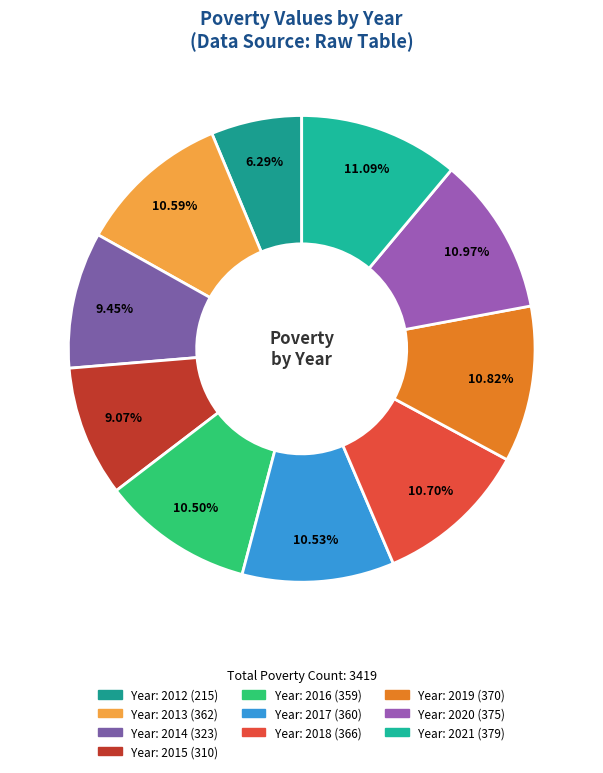

How many slices are in this pie chart?

10